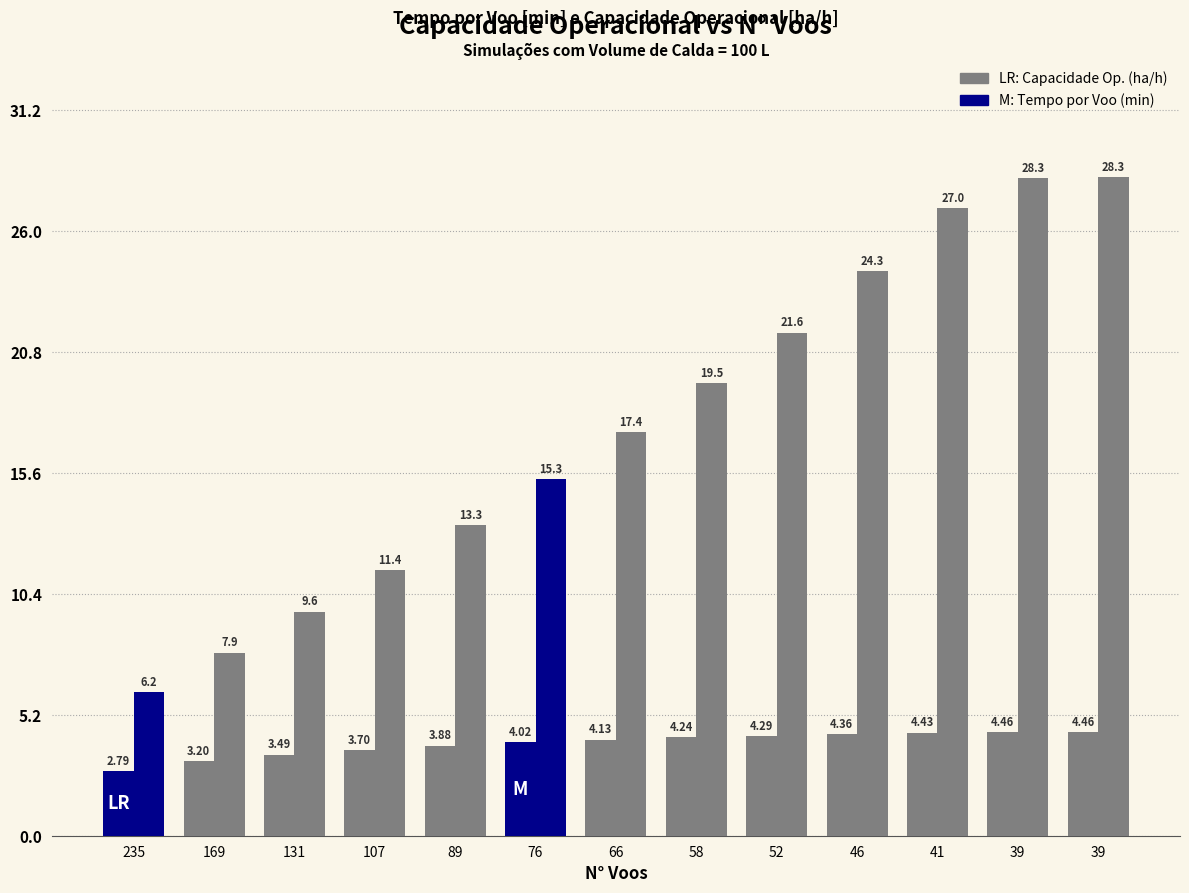

How many bars are there in total?

26